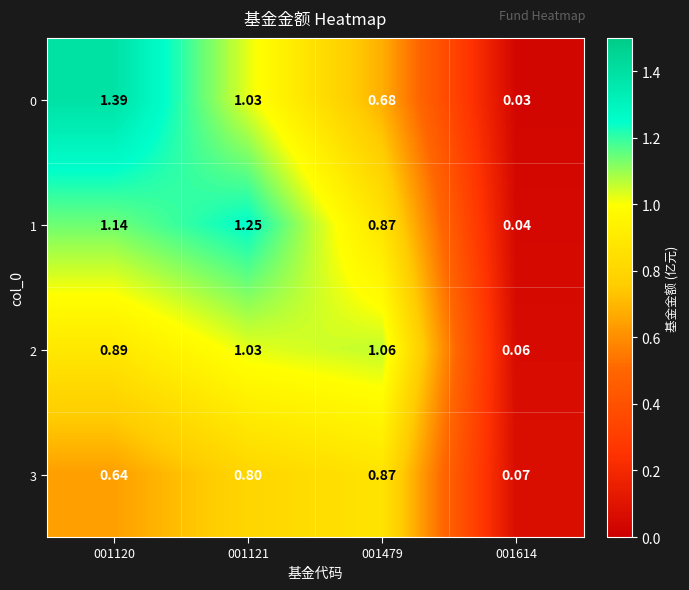

Is the value of 1 at 001121 greater than the value of 0 at 001479?

Yes